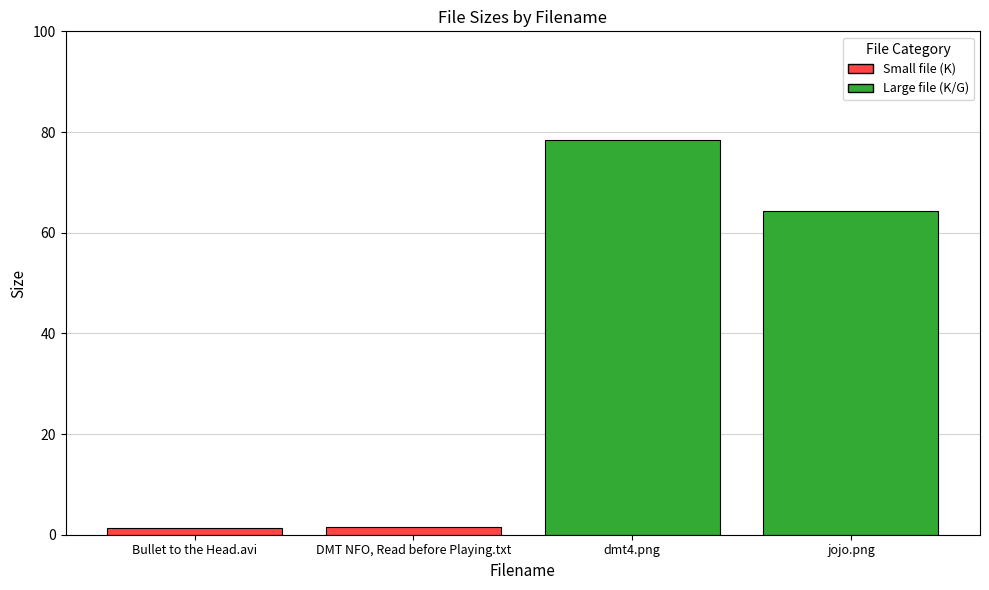

What is the difference between the maximum and second lowest values?

76.7